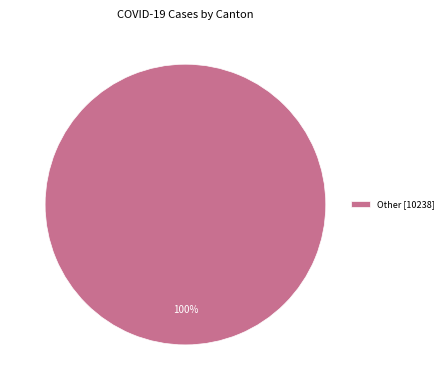

Rank the categories by value from lowest to highest.

Other [10238]